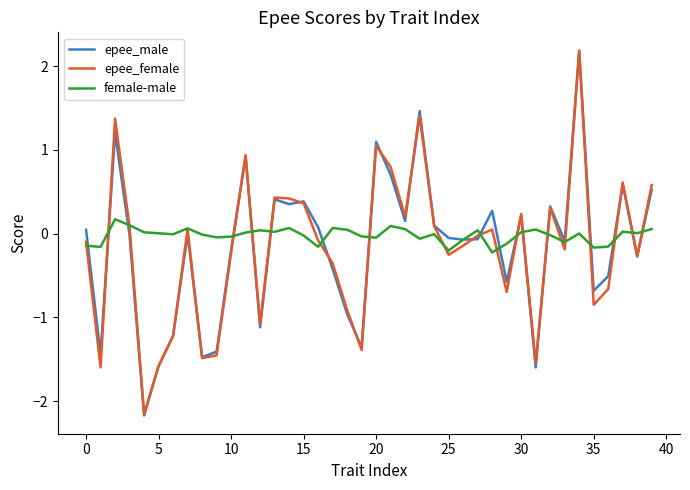

What is the smallest value displayed?

-2.2